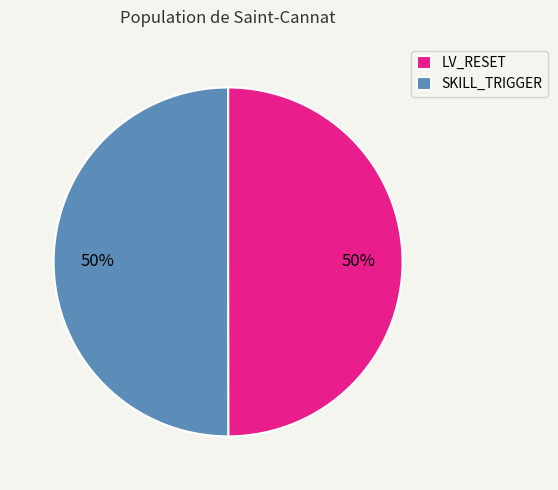

What is the ratio of the value at LV_RESET to the value at SKILL_TRIGGER?

1.0